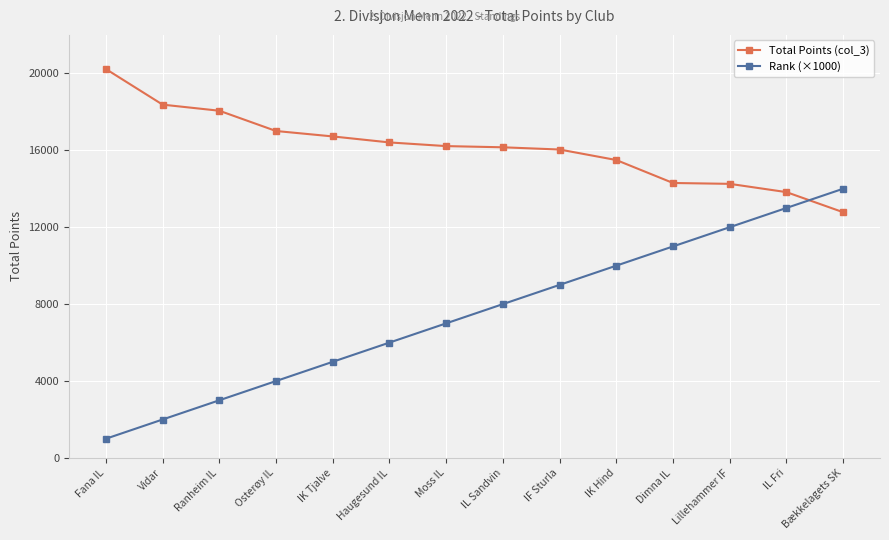

What is the average value of the Total Points (col_3) series?

16132